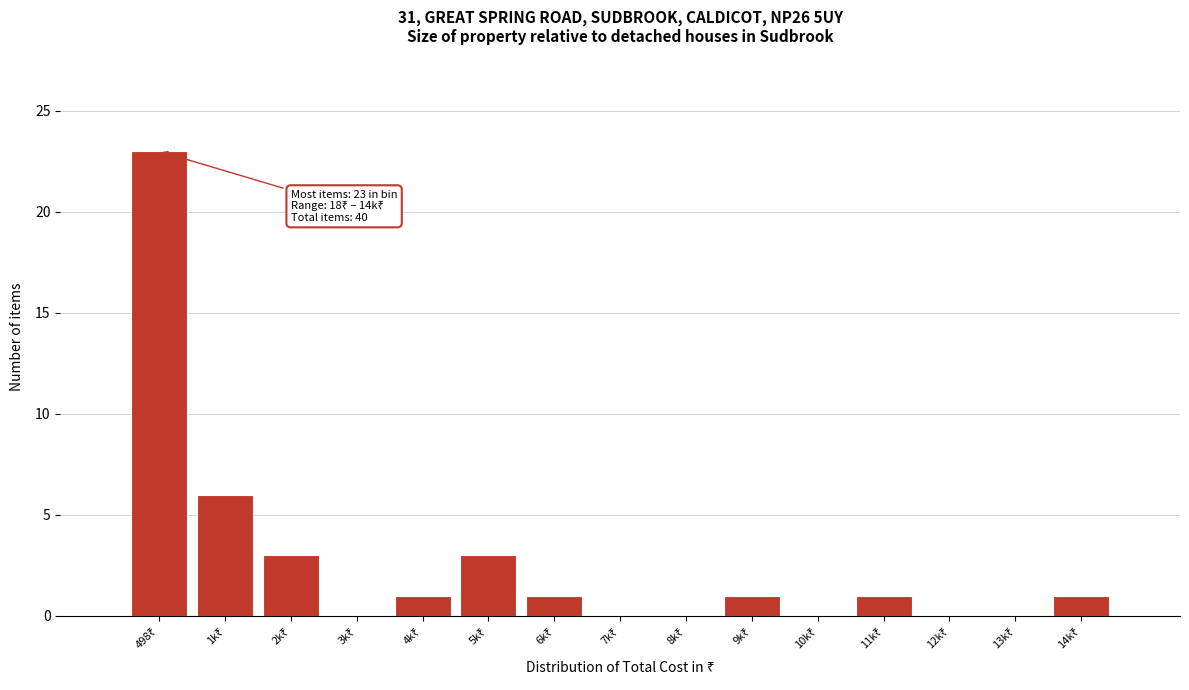

What is the sum of all values?

40